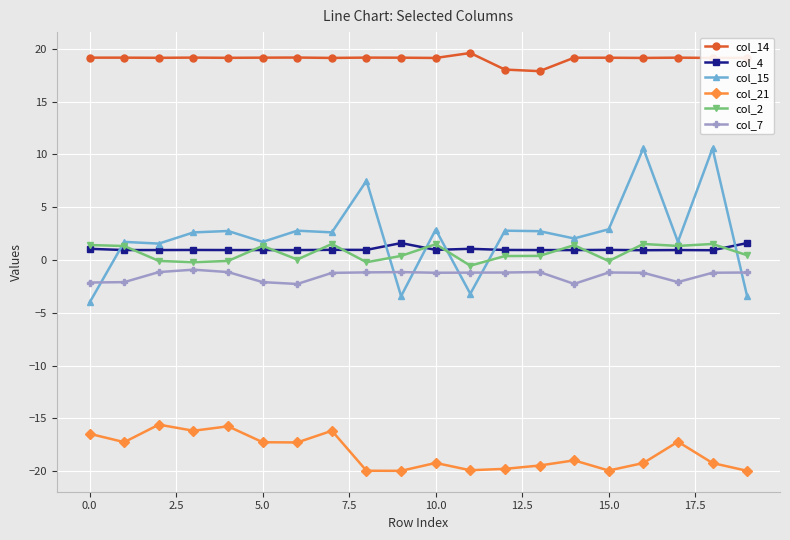

At how many categories does at least one series exceed 17?

20